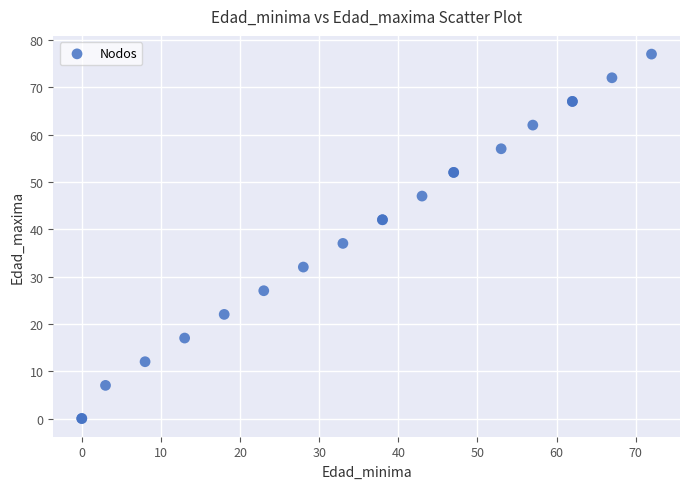

What Y value in the scatter plot is closest to 38?

37